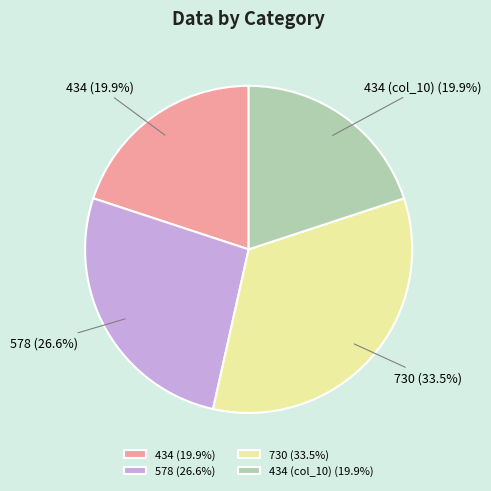

Does 730 account for over 50% of the chart?

No